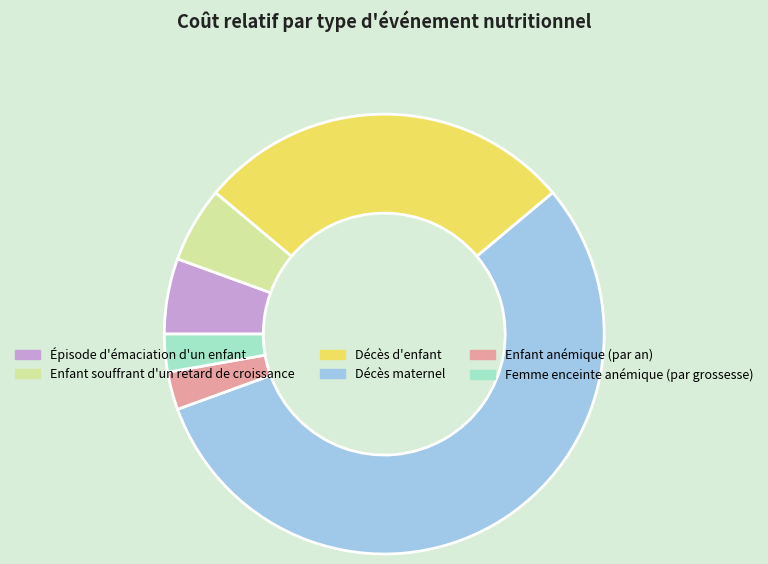

How many slices are in this pie chart?

6